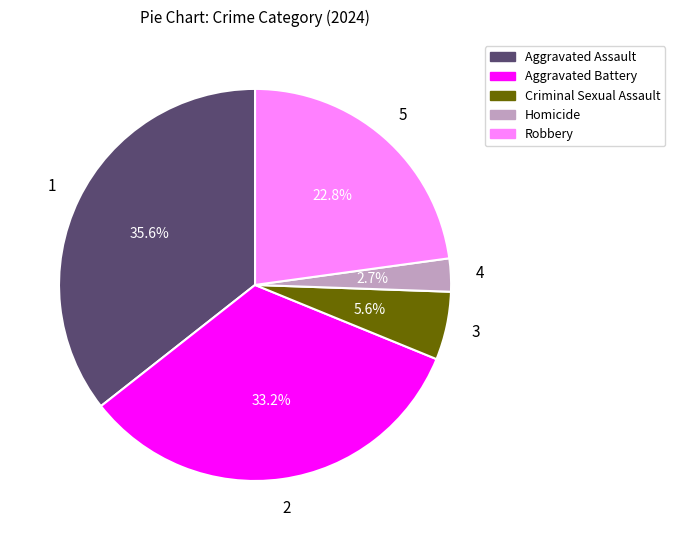

Rank the categories by value from lowest to highest.

Homicide, Criminal Sexual Assault, Robbery, Aggravated Battery, Aggravated Assault